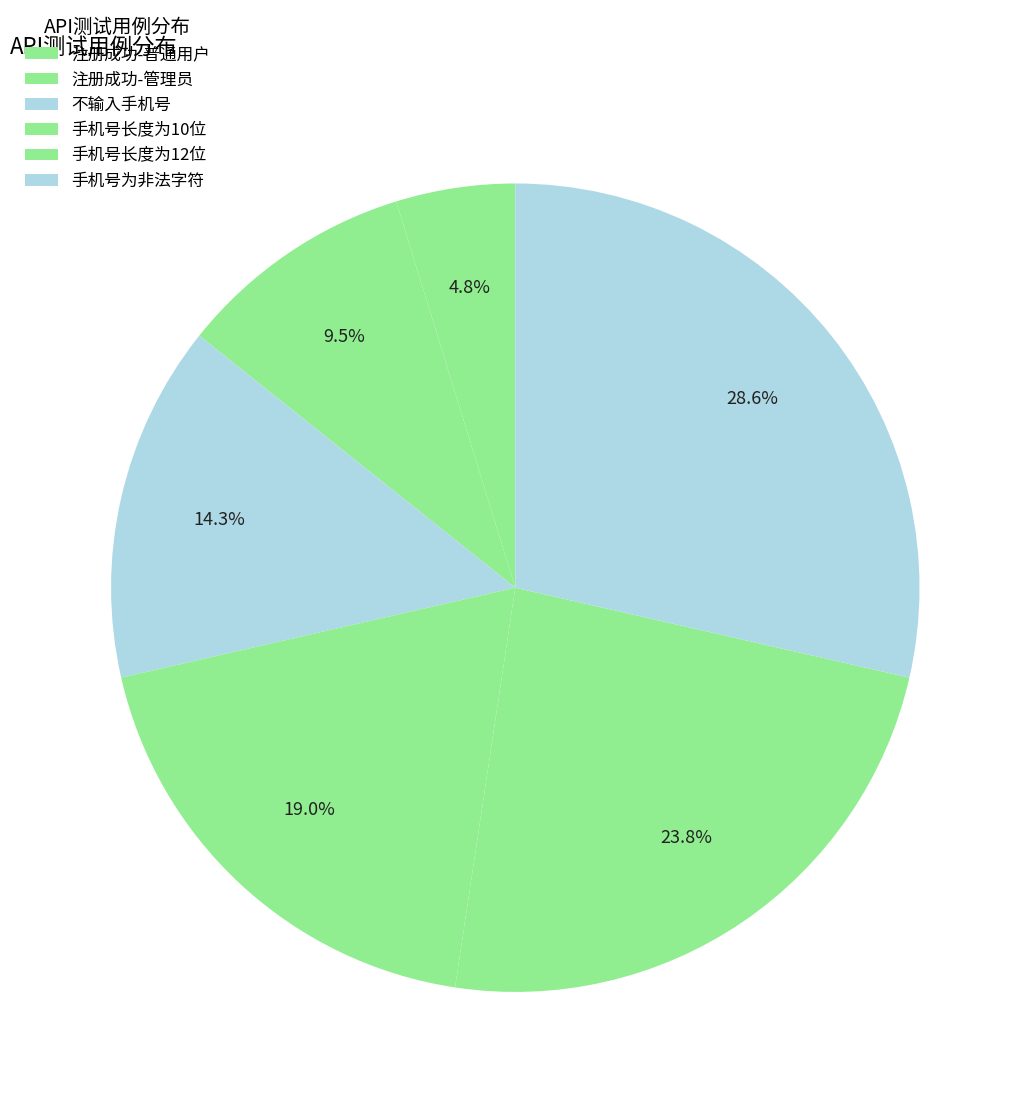

How many segments does this pie chart have?

6